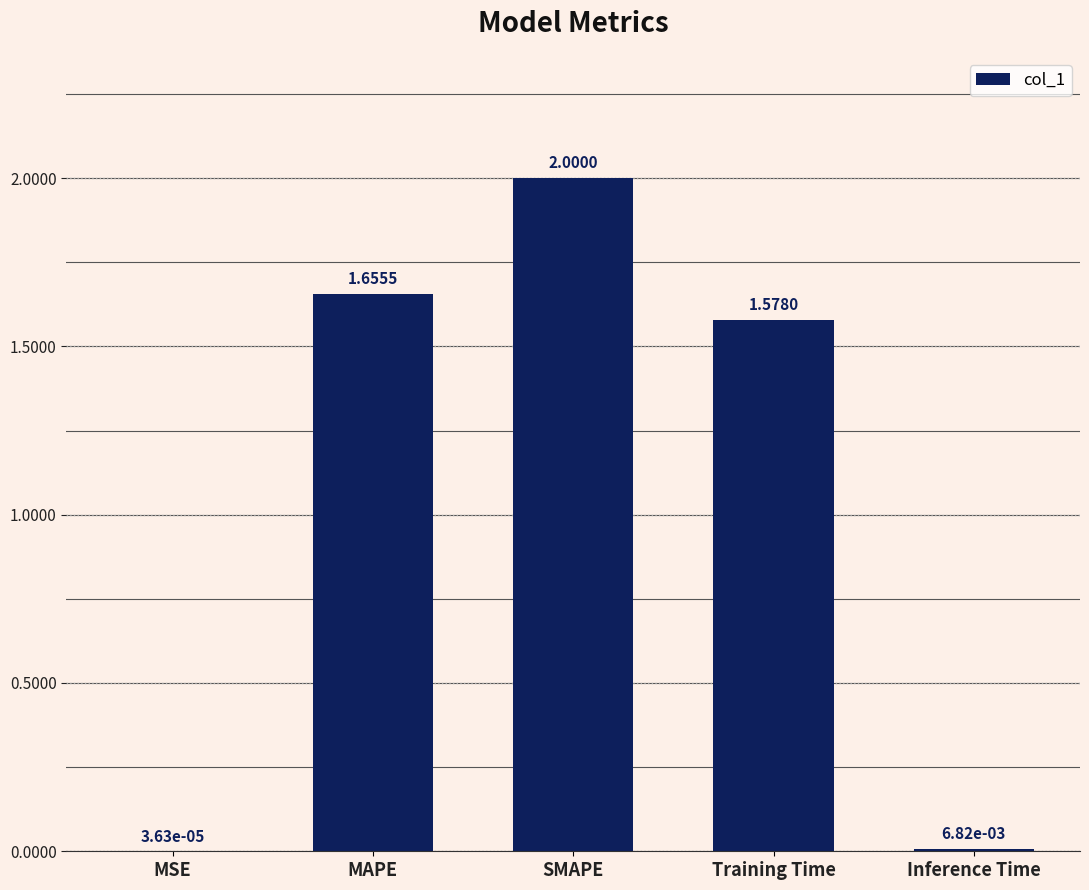

At which category does the chart reach its peak across all series?

SMAPE